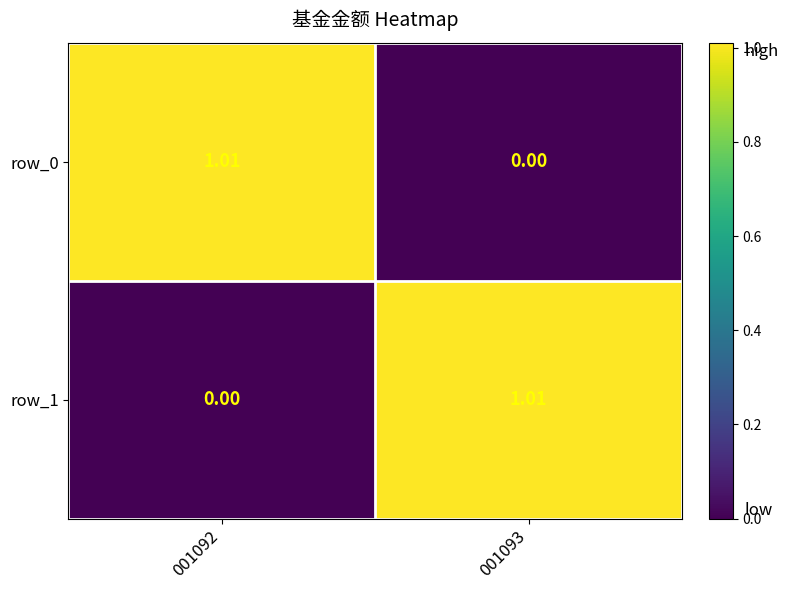

Is it true that row_0 equals 0.4 at 001092?

False